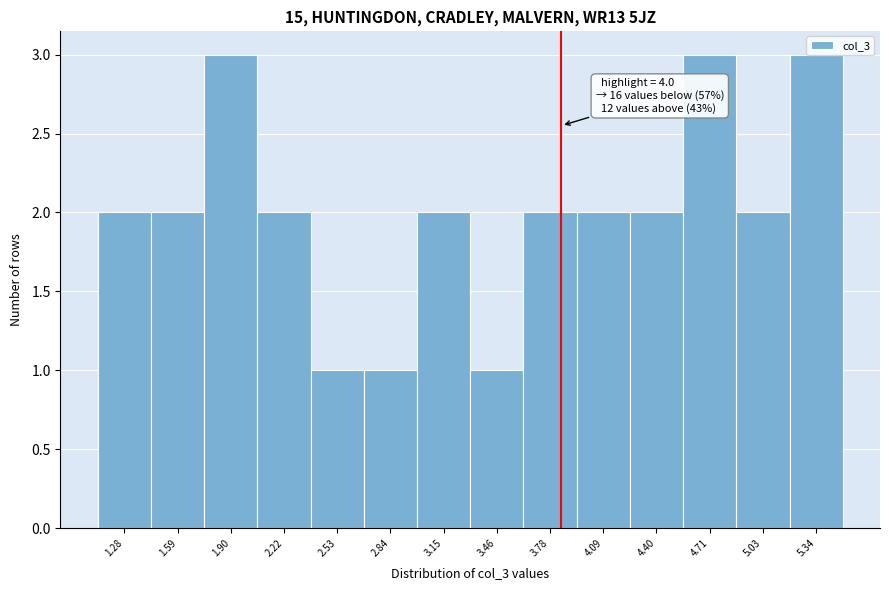

Approximately how many times larger is the value at 4.71 compared to 2.53?

3.0